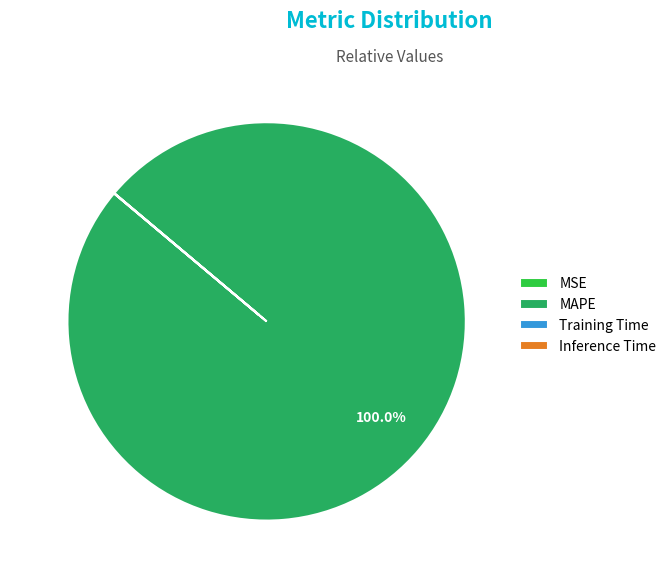

What is the majority slice?

MAPE